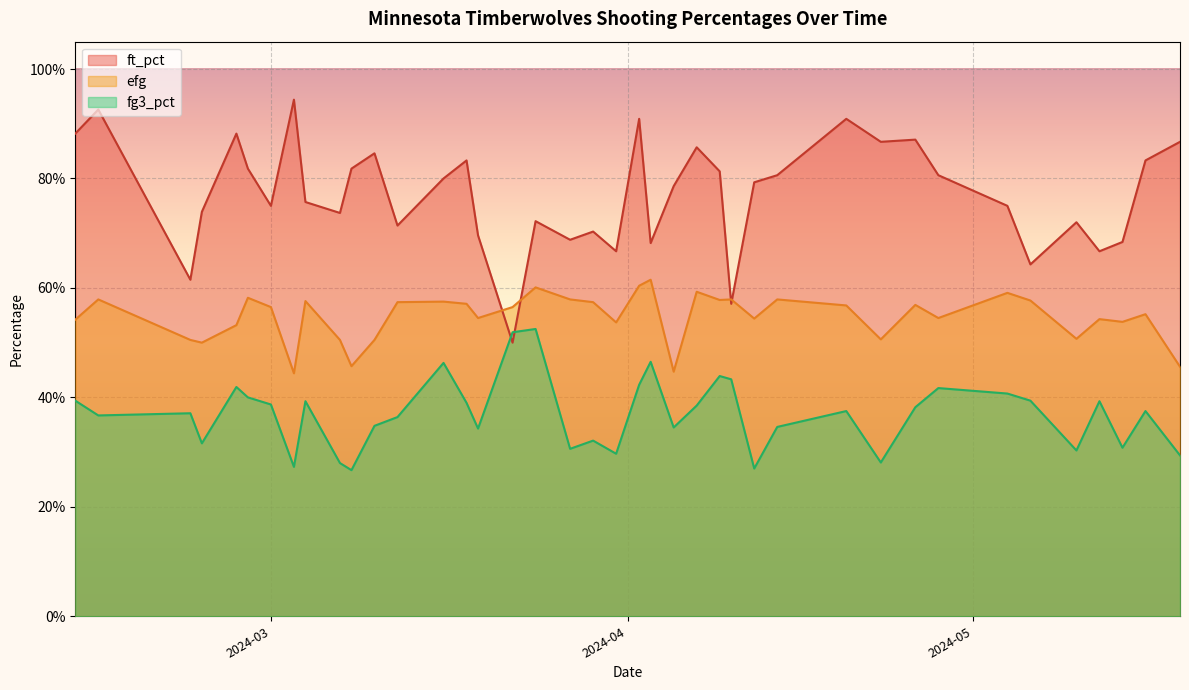

How many lines are shown in the chart?

3